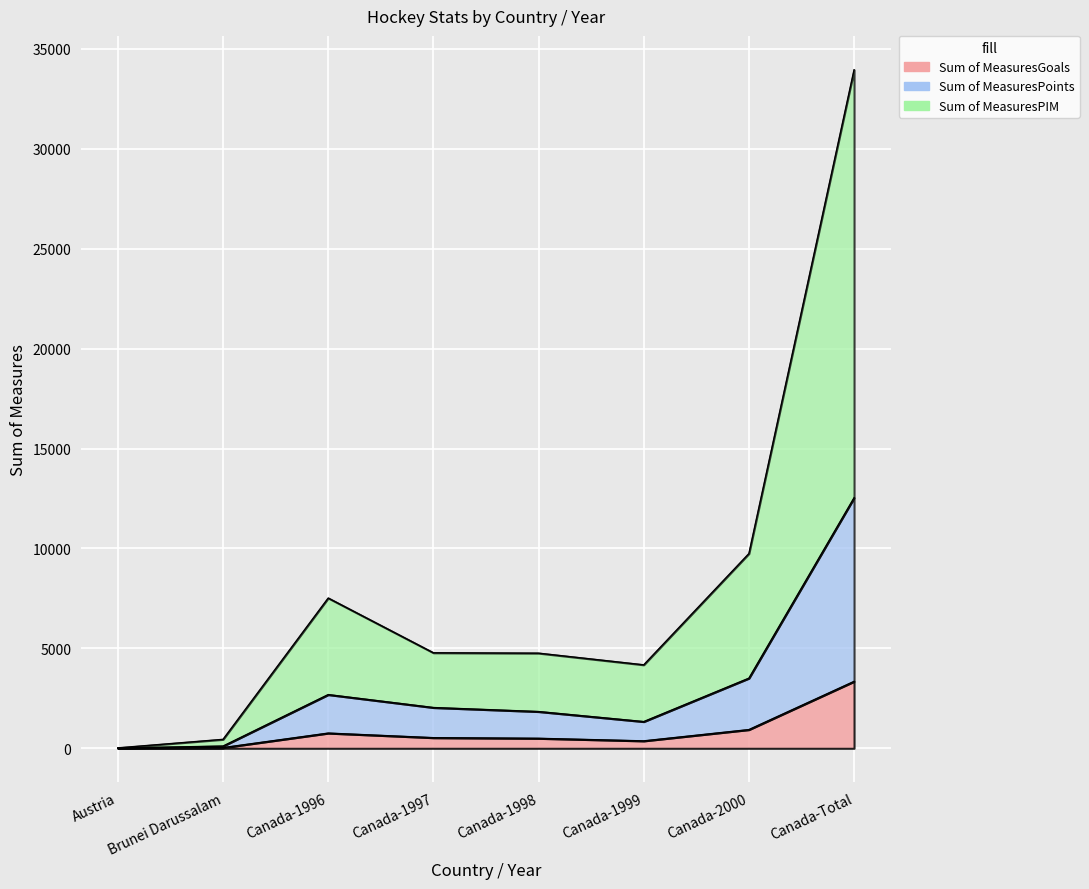

How many series are shown in this chart?

3